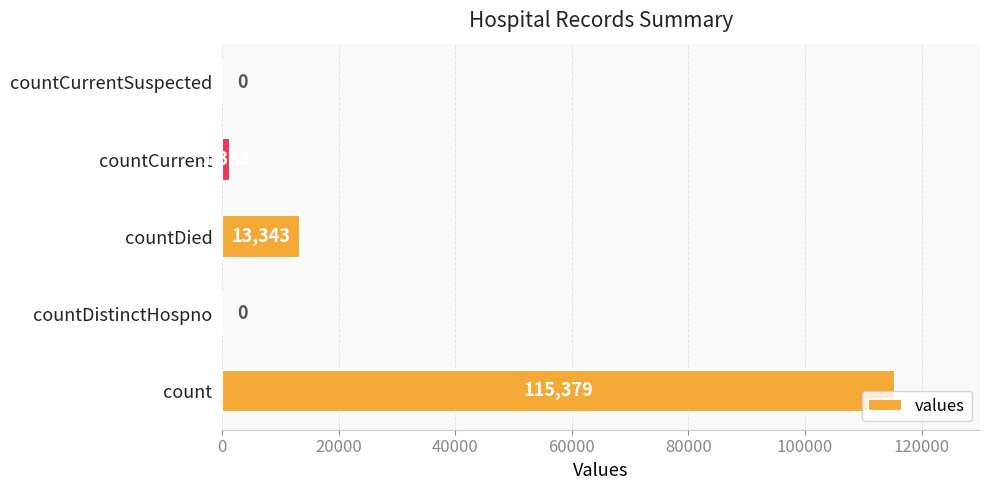

Reading bottom to top, transcribe all the data shown in this chart.

count=115379	countDistinctHospno=0	countDied=13343	countCurrent=1383	countCurrentSuspected=0